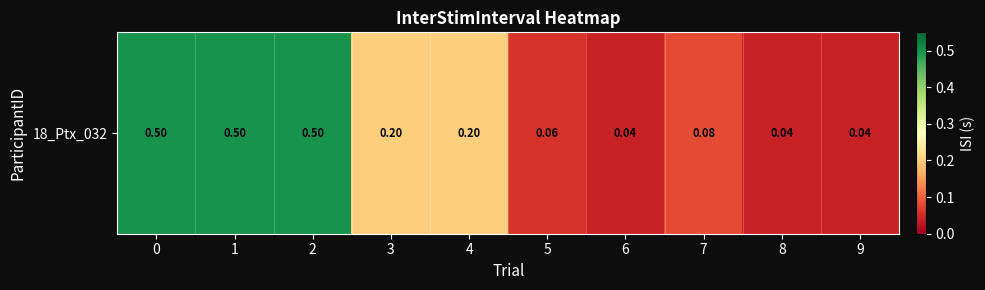

At which label is the value closest to 0?

6